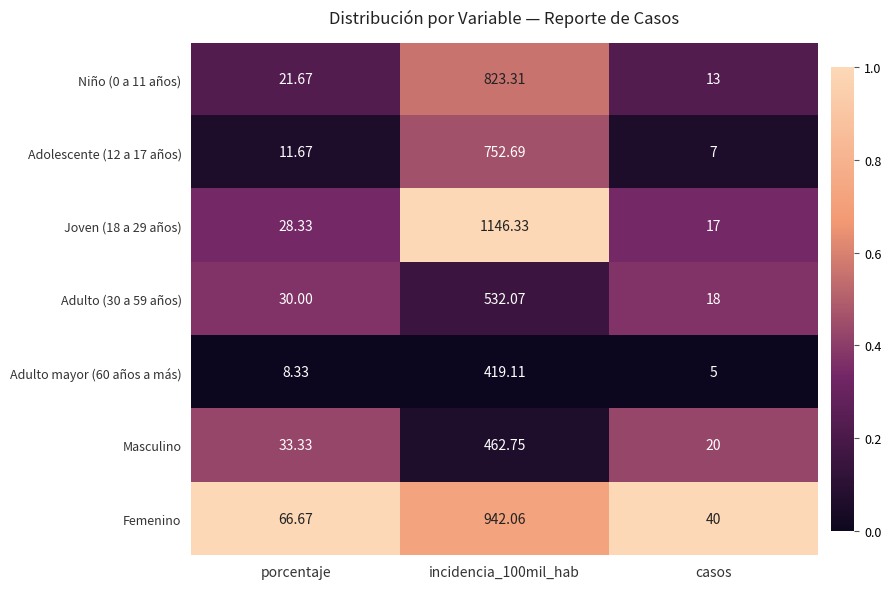

Is the value of Joven (18 a 29 años) at casos greater than the value of Adolescente (12 a 17 años) at incidencia_100mil_hab?

No